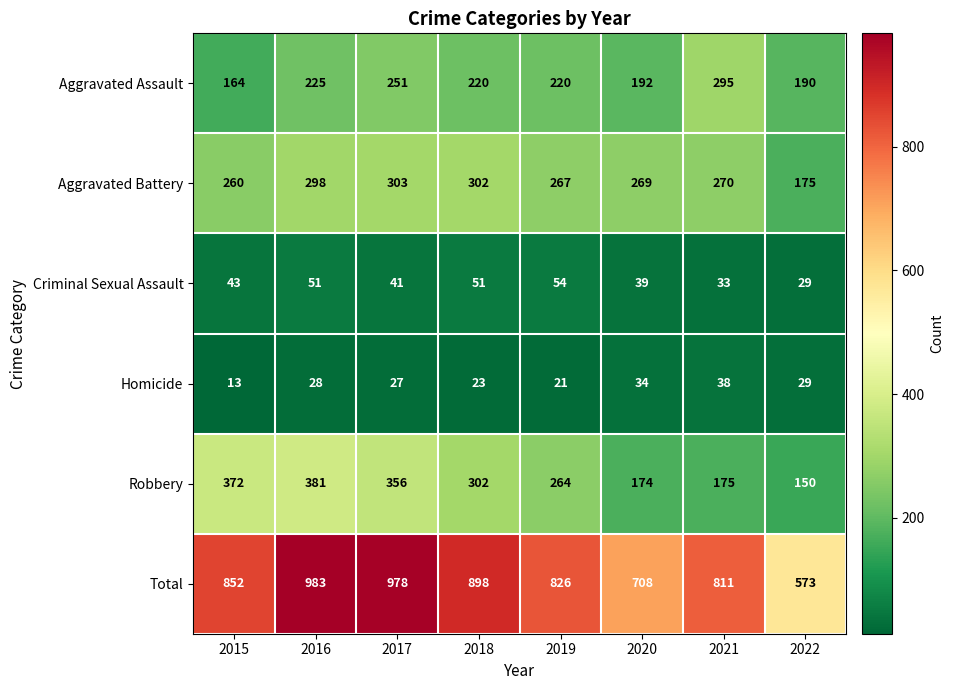

What is the smallest value displayed?

13